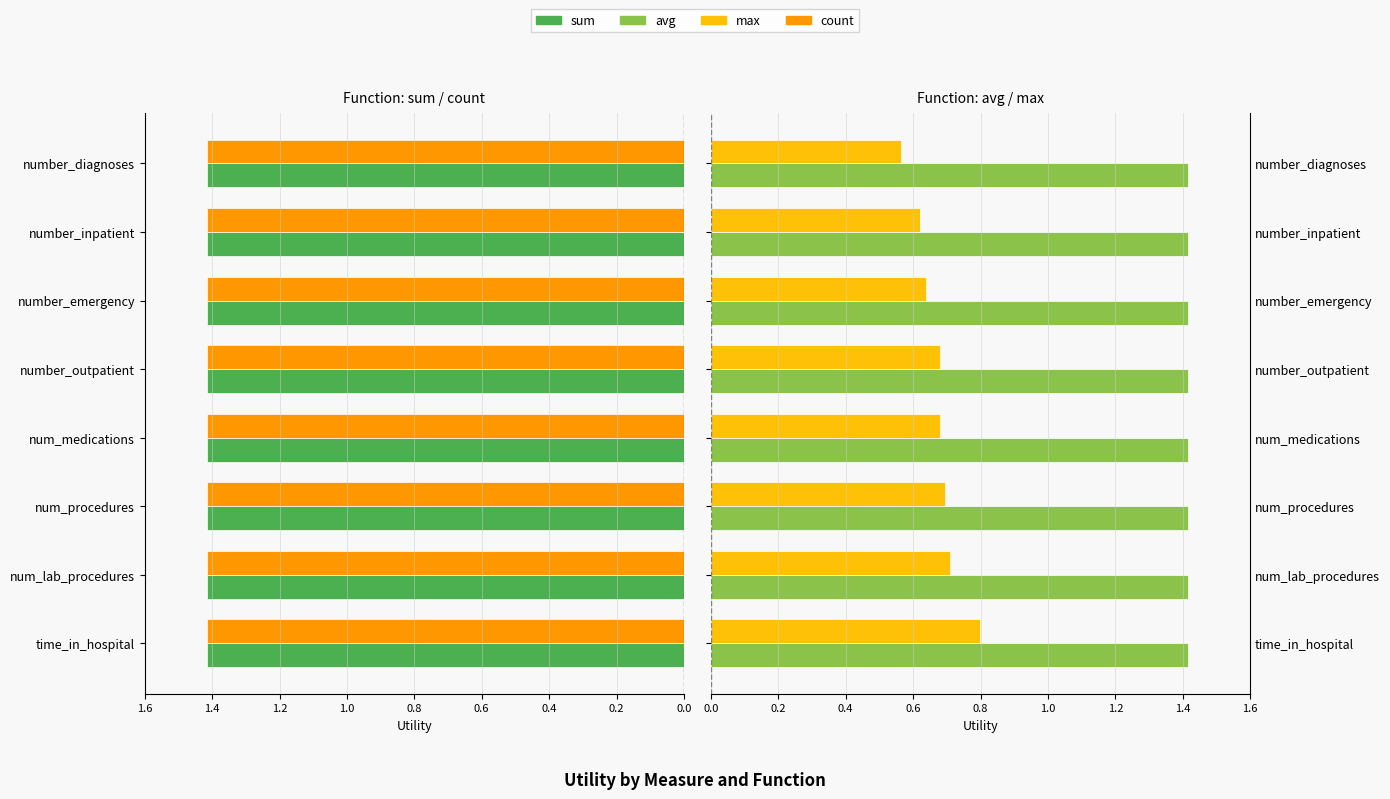

What is the average value of the max series?

0.7